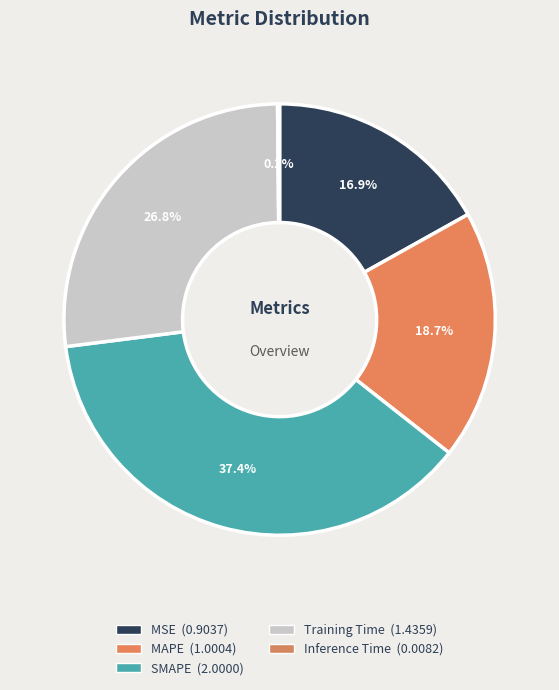

True or false: MSE accounts for 17% of the total.

True